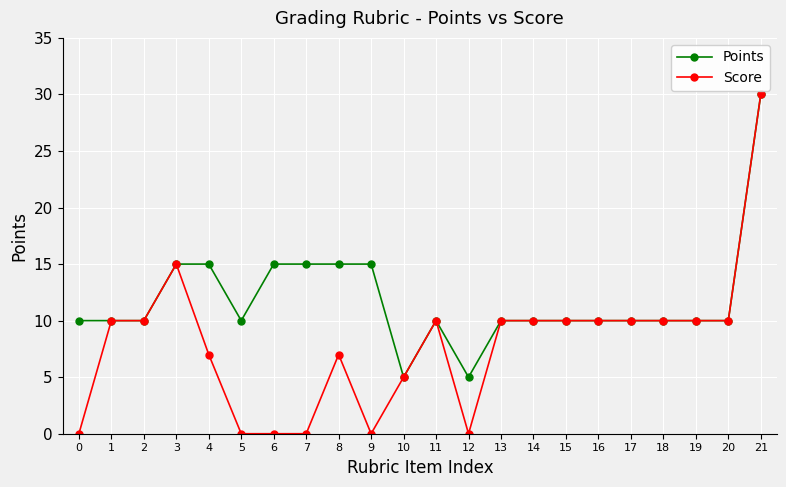

Which category has the highest value across all series?

21